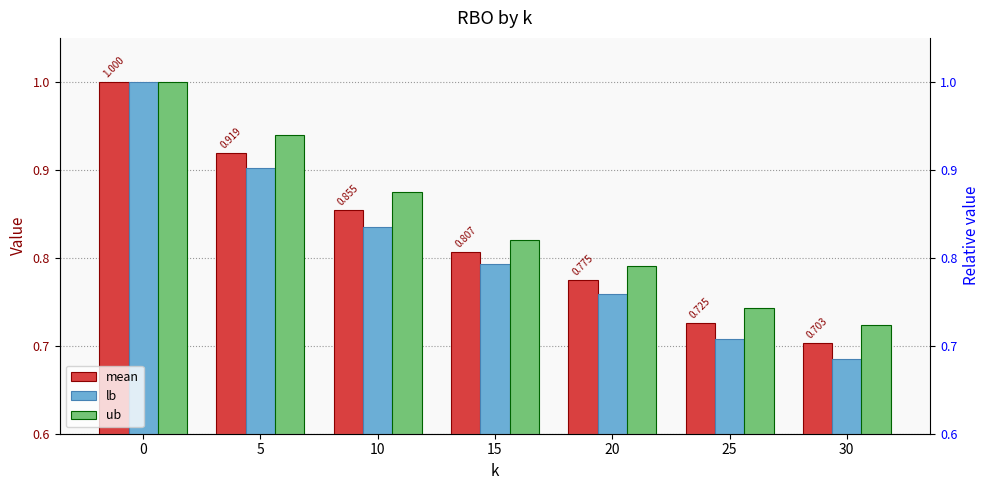

What is the total value across all series at 0?

3.0